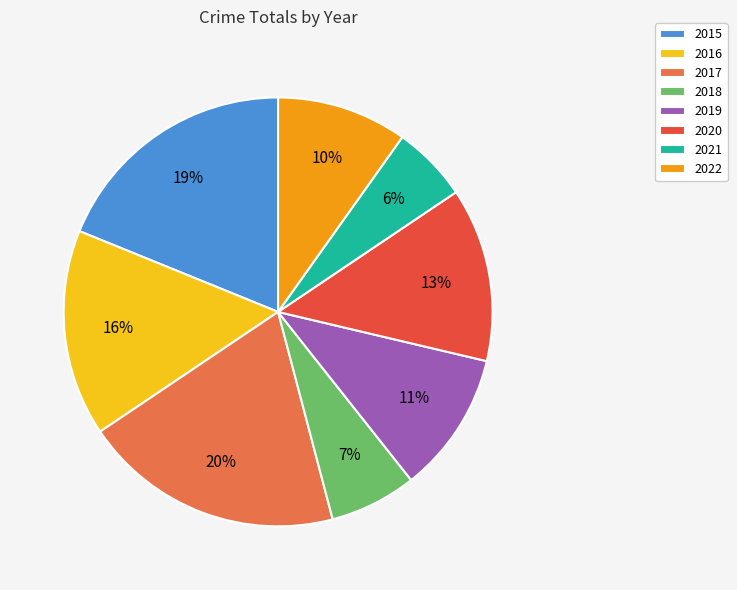

What is the largest slice in the pie chart?

2017